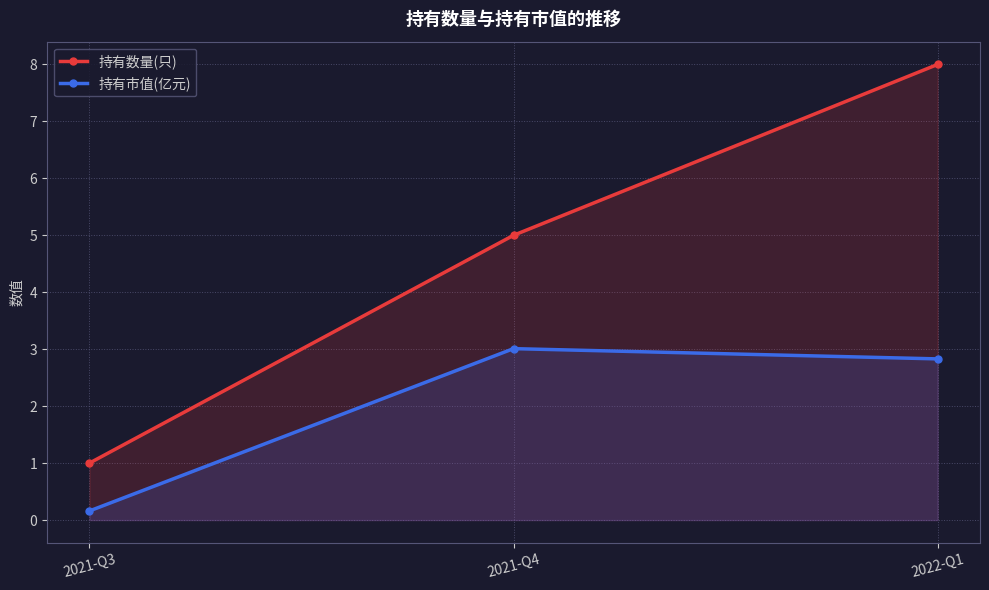

Rank the series by their maximum value, from highest to lowest.

持有数量(只), 持有市值(亿元)